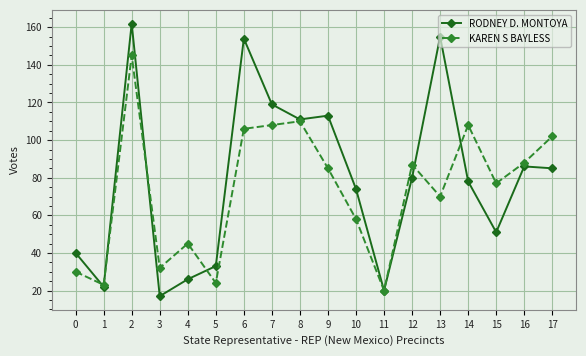

What is the value of the RODNEY D. MONTOYA point at the 6th from the left?

33